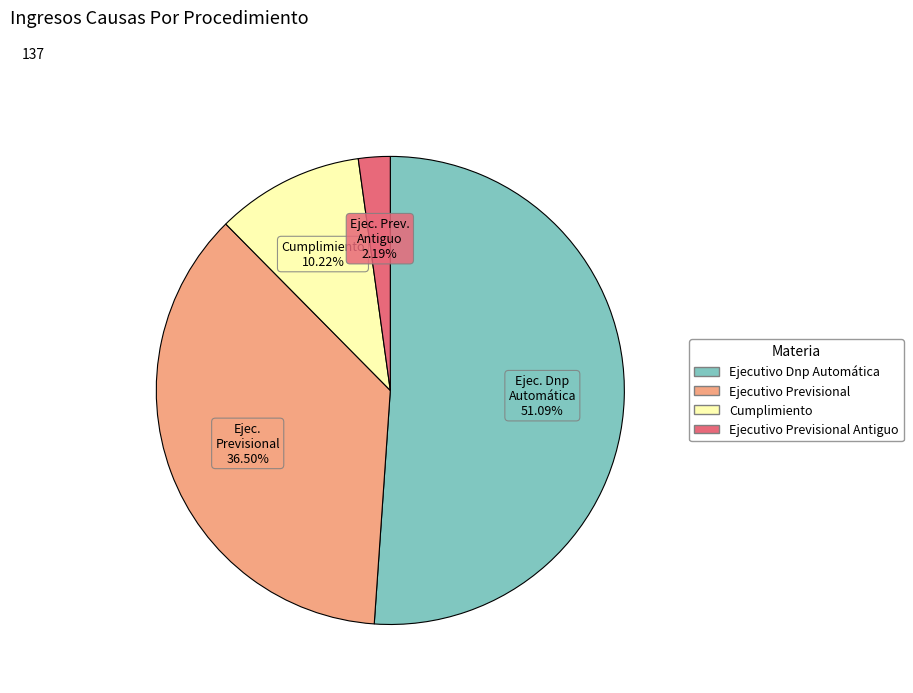

Is there any slice that represents more than half of the pie?

Yes